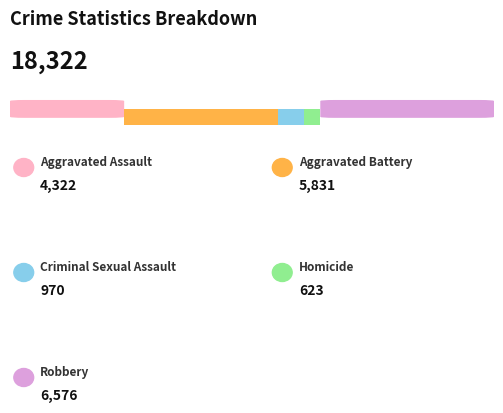

Is it true that Robbery equals 910 at 2024?

False